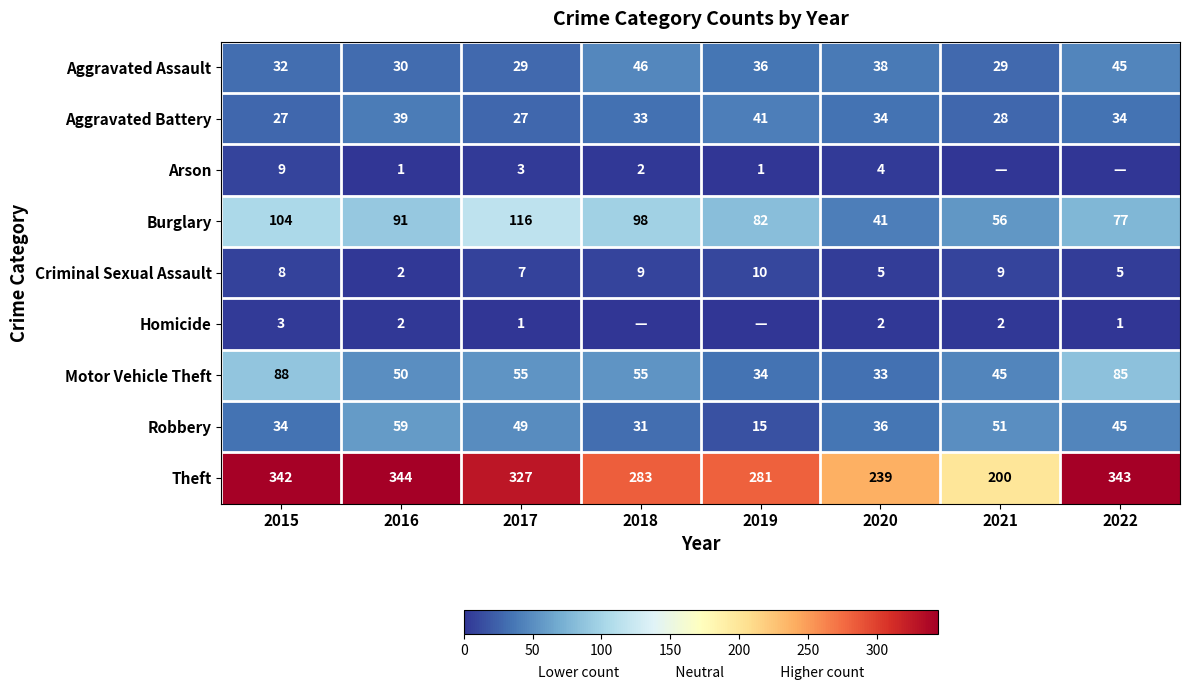

What is the sum of all Aggravated Assault values?

285